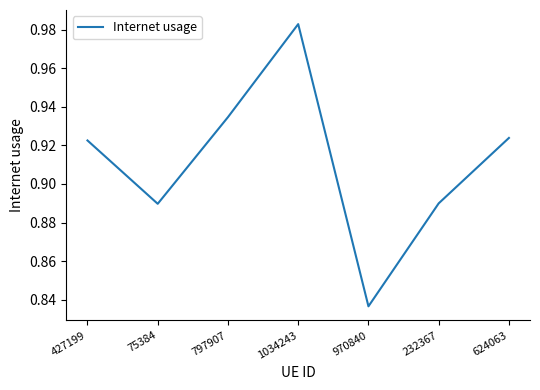

Is it true that the value at 232367 is 1.6?

False